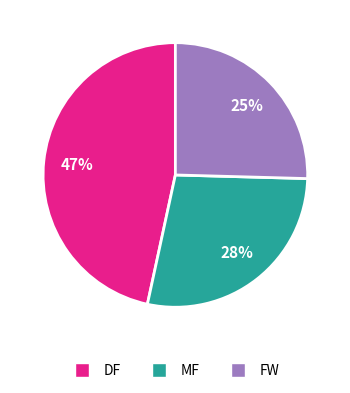

Is there any slice that represents more than half of the pie?

No